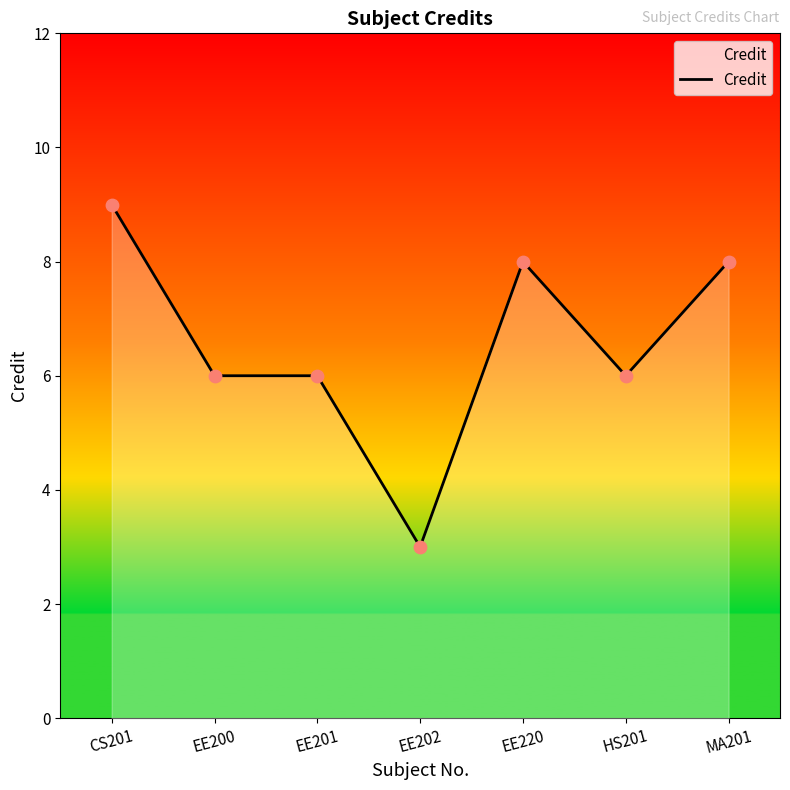

Between HS201 and EE220, which is larger?

EE220